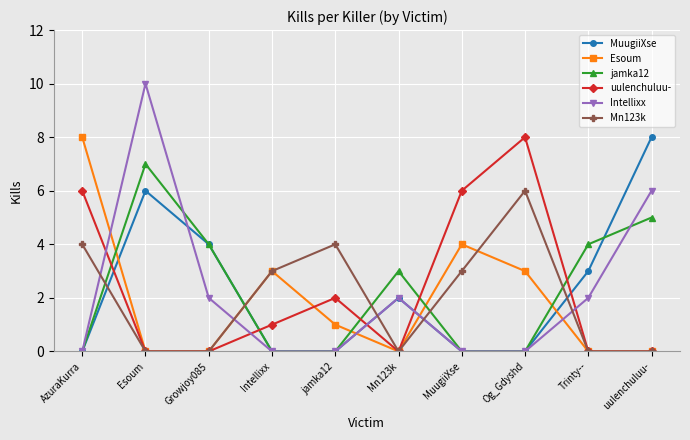

What position from the right is MuugiiXse?

4